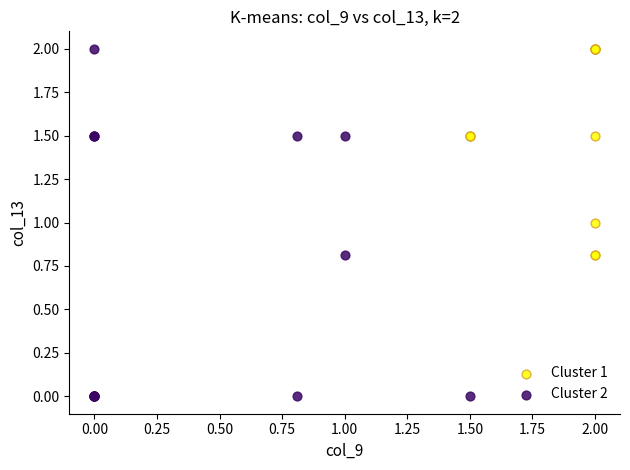

Which series contains the lowest Y value?

Cluster 2